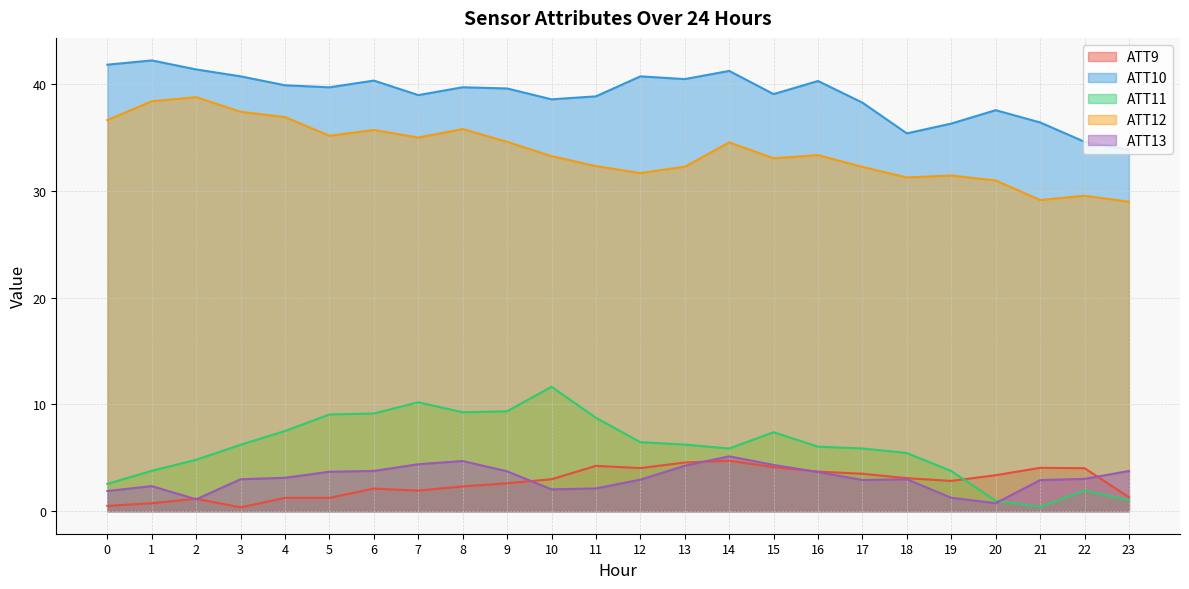

What is the sum of the ATT13 values at 5 and 10?

5.7